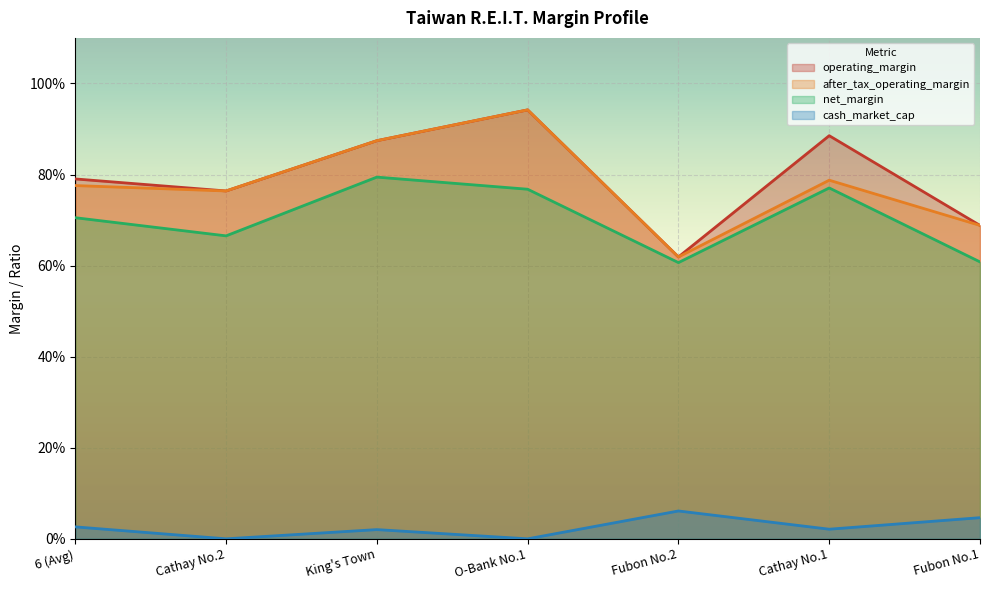

Does the chart display data point markers on the line(s)?

No